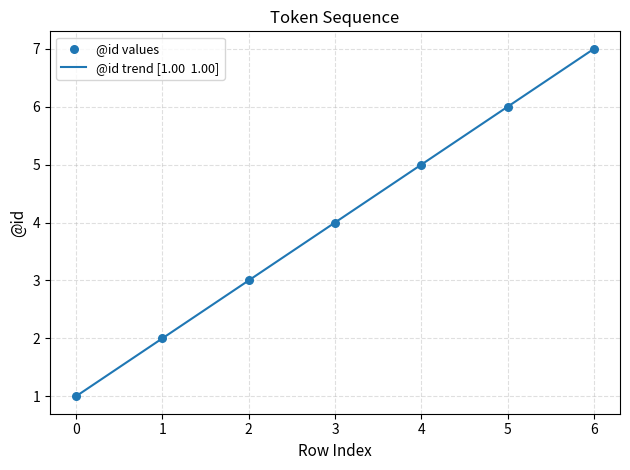

Between 3 and 4, which is larger?

4